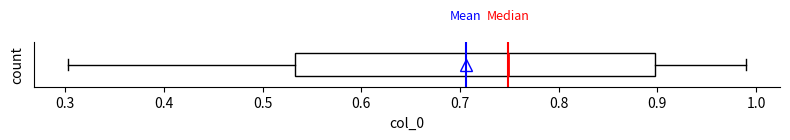

Read this box plot against the x-axis: the position of the median line, the range covered by the box, and the ends of both whiskers. The values are not printed on the chart, so give them approximately, as read against the axis.

median 0.75, box 0.53 to 0.90, whiskers 0.30 to 0.99